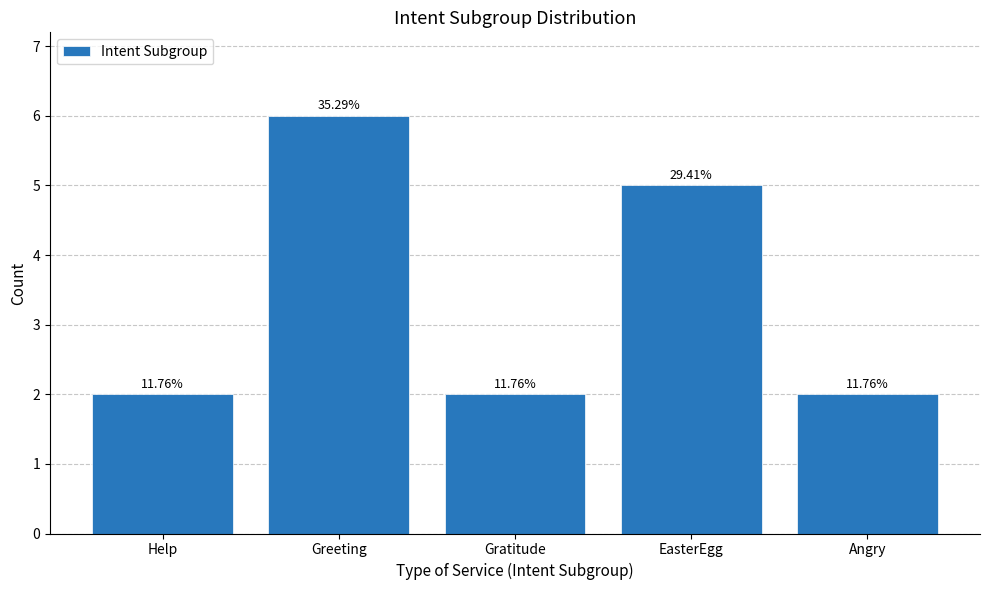

What is the difference between the maximum and minimum values?

4